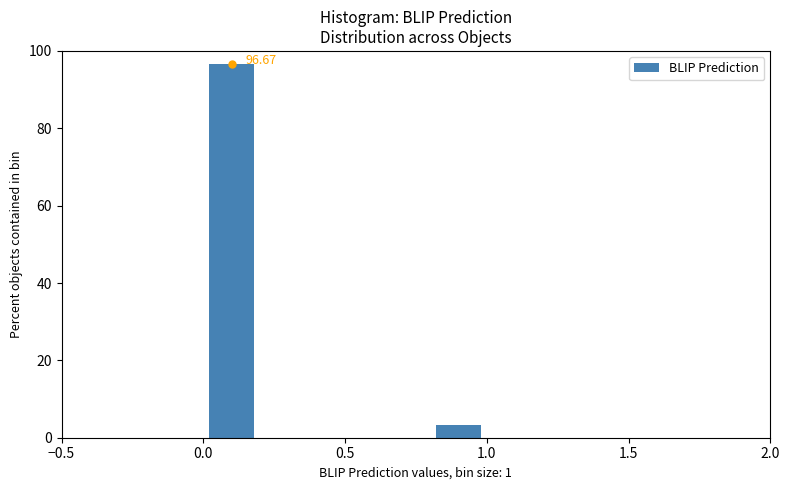

Over which range of the x-axis is the bar tallest?

0.0 to 0.2